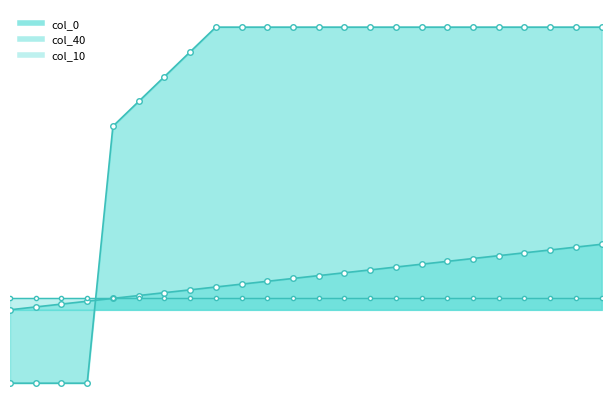

The col_40 series shows 0.0 at 3. True or false?

False